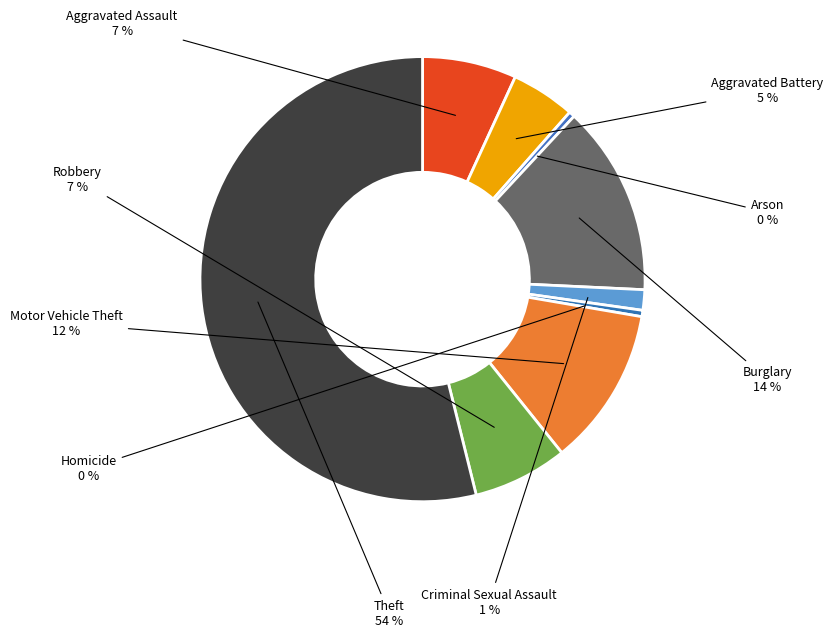

Count the number of slices in the pie.

9